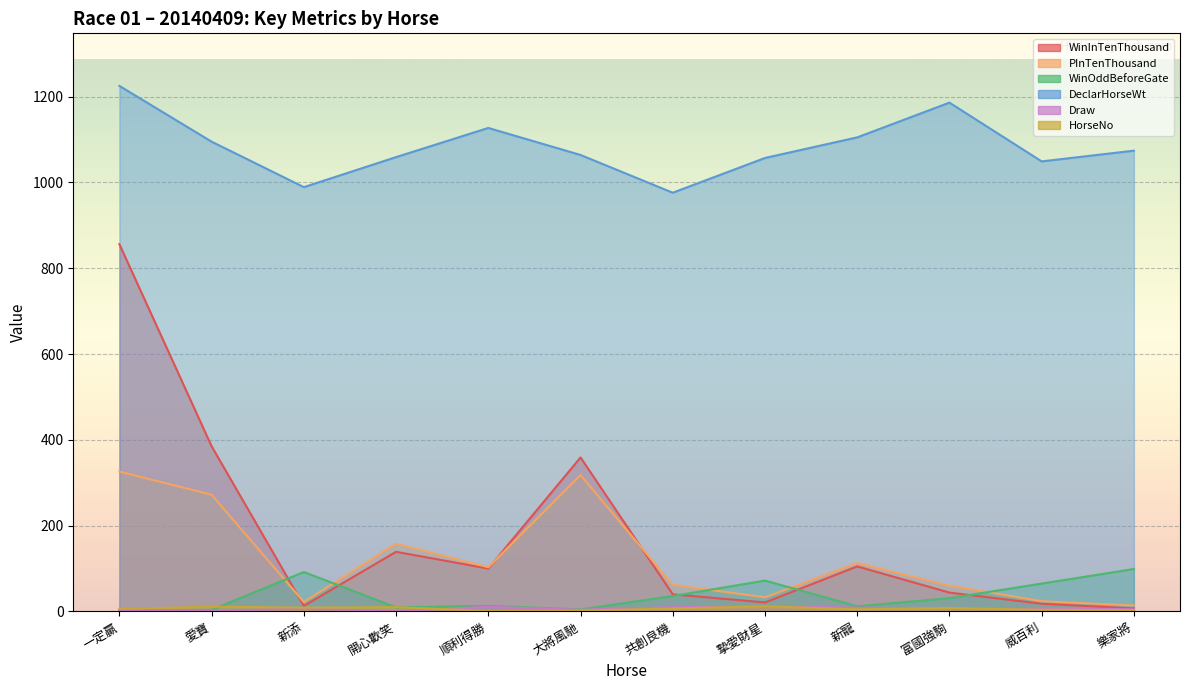

Where is the first local minimum for WinOddBeforeGate?

開心歡笑